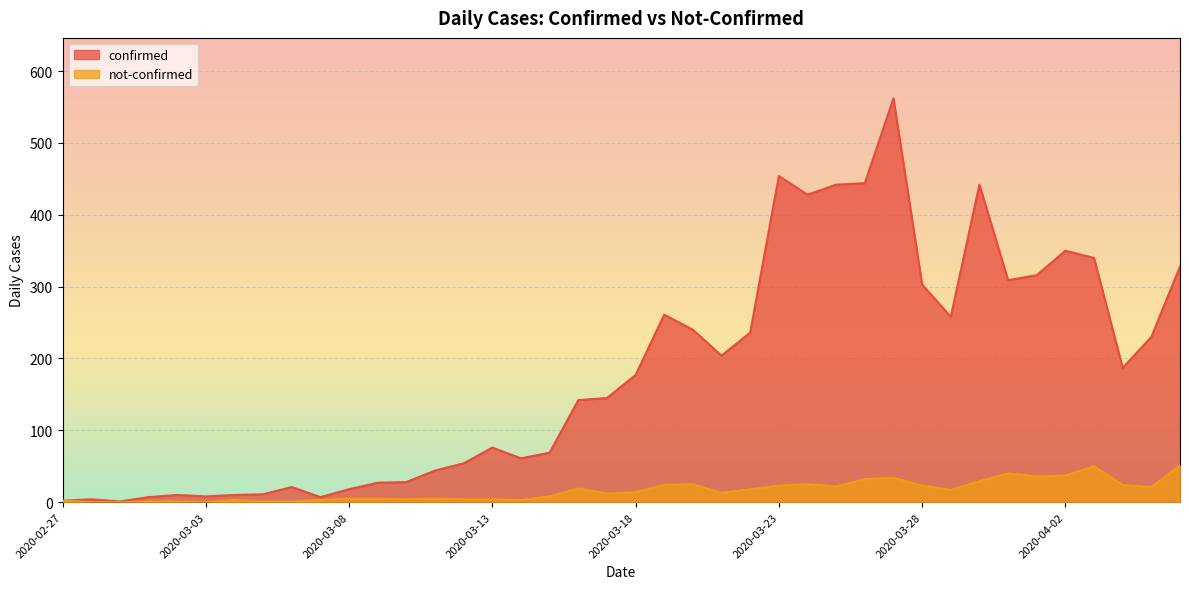

Reading left to right, what are all the values shown in this chart?

confirmed: 2020-02-27=2	2020-02-28=4	2020-02-29=1	2020-03-01=7	2020-03-02=10	2020-03-03=8	2020-03-04=10	2020-03-05=11	2020-03-06=21	2020-03-07=7	2020-03-08=18	2020-03-09=27	2020-03-10=28	2020-03-11=44	2020-03-12=54	2020-03-13=76	2020-03-14=61	2020-03-15=69	2020-03-16=142	2020-03-17=145	2020-03-18=177	2020-03-19=261	2020-03-20=240	2020-03-21=204	2020-03-22=236	2020-03-23=454	2020-03-24=428	2020-03-25=442	2020-03-26=444	2020-03-27=562	2020-03-28=303	2020-03-29=258	2020-03-30=442	2020-03-31=309	2020-04-01=316	2020-04-02=350	2020-04-03=340	2020-04-04=187	2020-04-05=230	2020-04-06=328
not-confirmed: 2020-02-27=2	2020-02-28=0	2020-02-29=0	2020-03-01=1	2020-03-02=1	2020-03-03=0	2020-03-04=3	2020-03-05=1	2020-03-06=1	2020-03-07=3	2020-03-08=5	2020-03-09=5	2020-03-10=4	2020-03-11=5	2020-03-12=4	2020-03-13=4	2020-03-14=3	2020-03-15=8	2020-03-16=19	2020-03-17=12	2020-03-18=14	2020-03-19=24	2020-03-20=25	2020-03-21=13	2020-03-22=18	2020-03-23=23	2020-03-24=25	2020-03-25=22	2020-03-26=32	2020-03-27=34	2020-03-28=23	2020-03-29=17	2020-03-30=29	2020-03-31=40	2020-04-01=36	2020-04-02=37	2020-04-03=50	2020-04-04=24	2020-04-05=21	2020-04-06=51